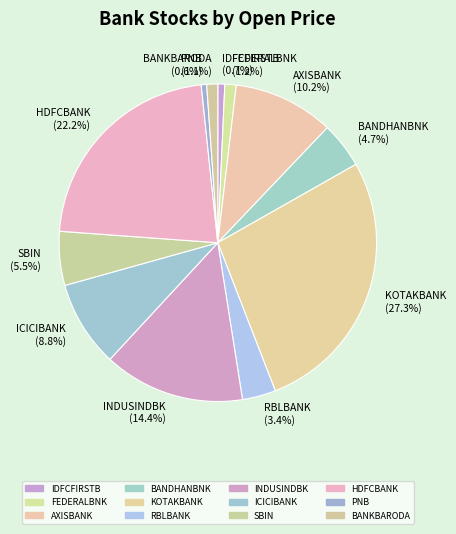

What percentage is NOT represented by AXISBANK (10.2%)?

89.8%